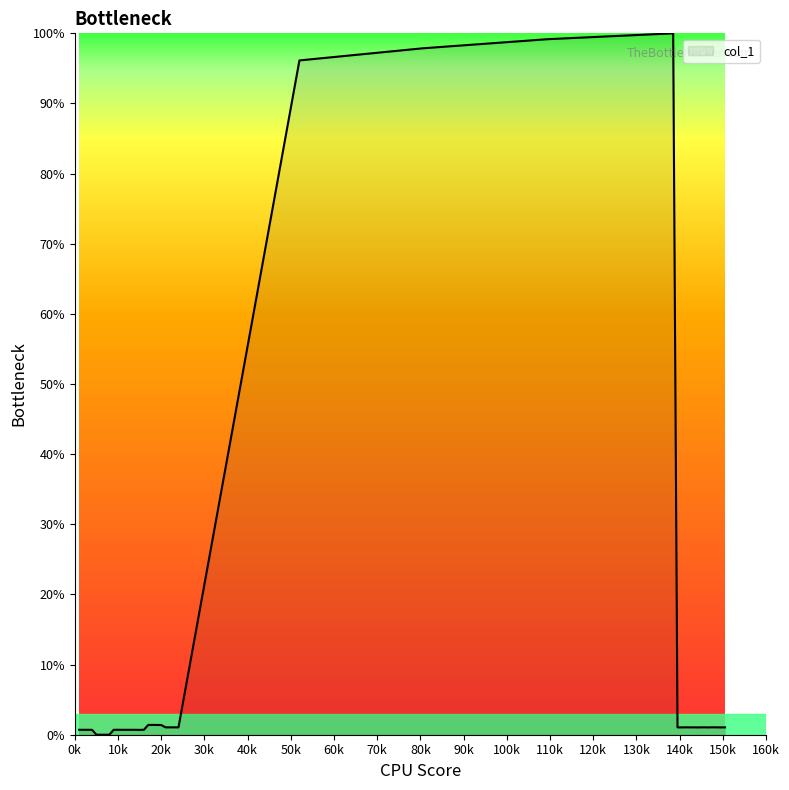

What is the difference between the maximum and minimum values?

100.0